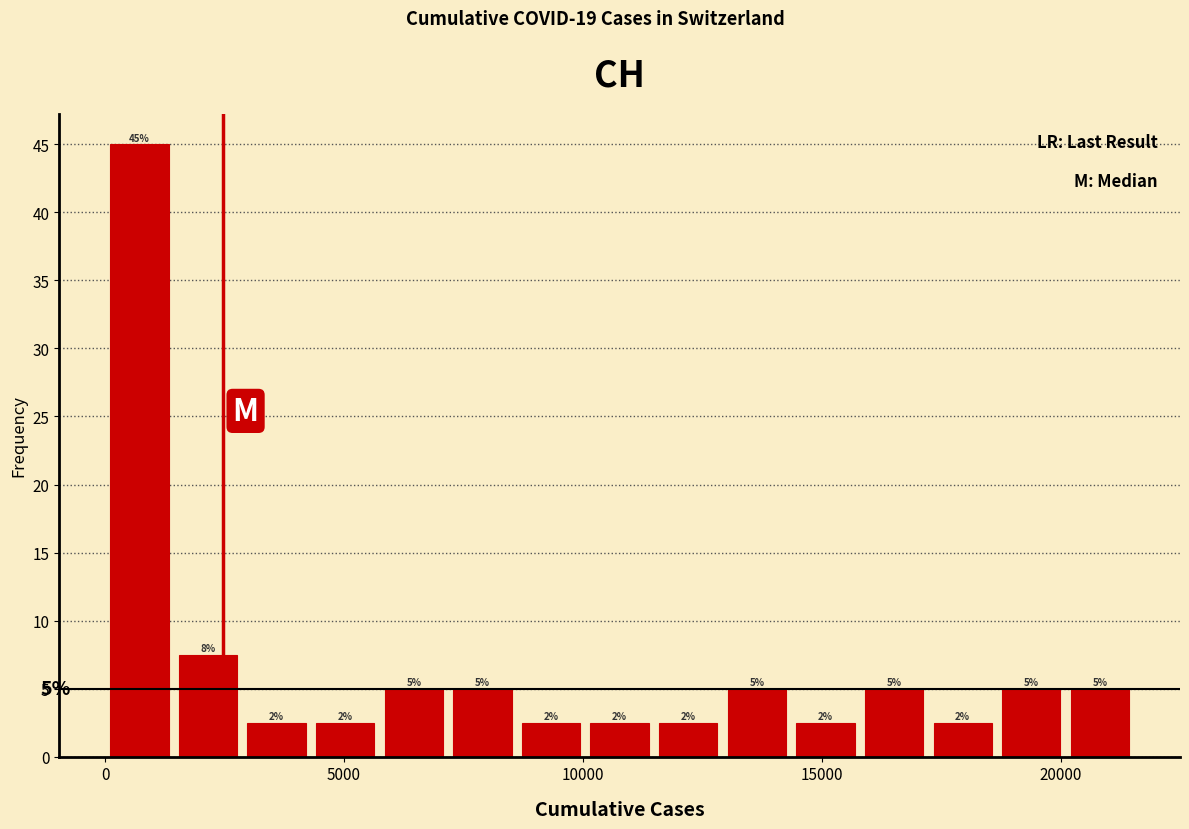

Read against the x-axis, roughly where is the centre of the tallest bar?

500